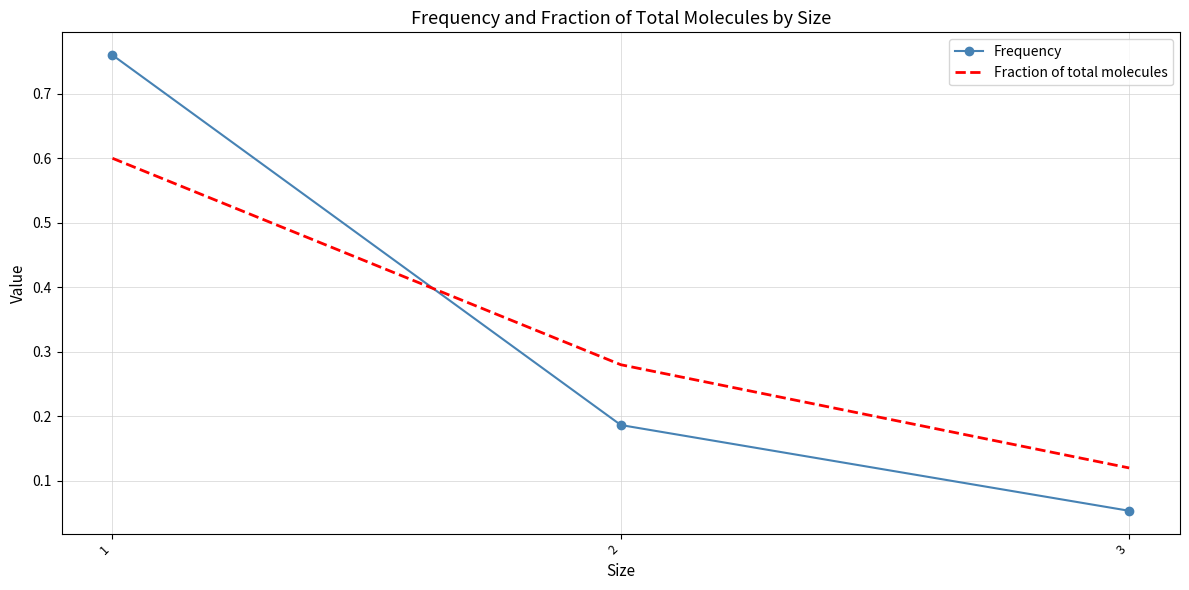

Rank the series by their maximum value, from highest to lowest.

Frequency, Fraction of total molecules